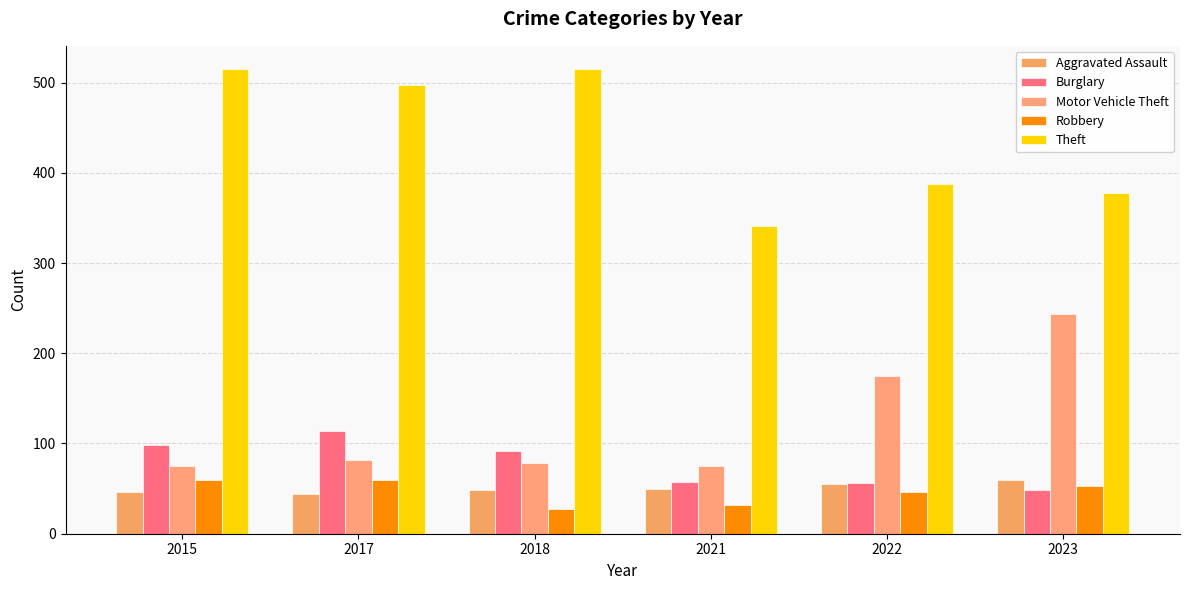

Are the bars grouped side by side (vs. stacked)?

Yes